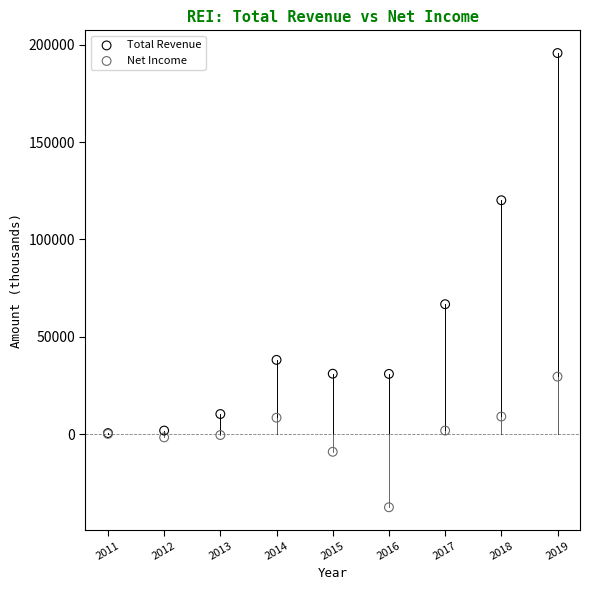

Which series has the largest Y range (max minus min)?

Total Revenue